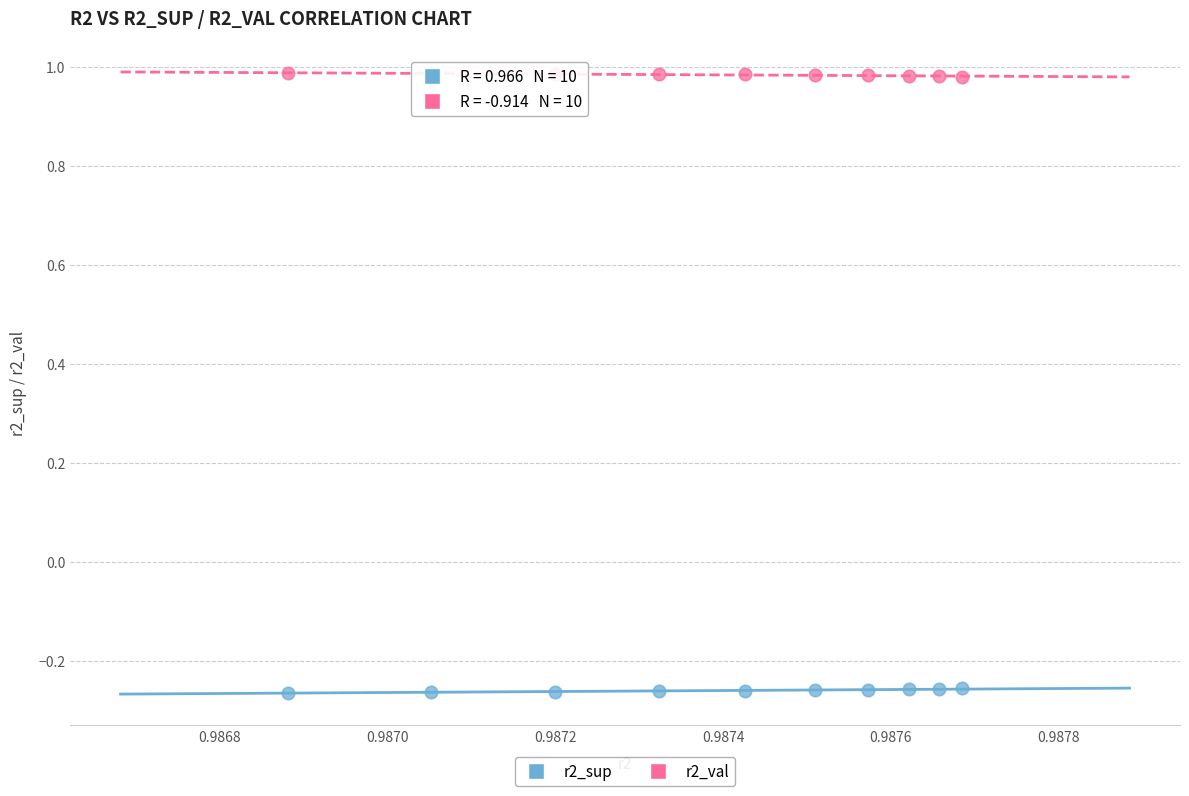

What are all the series names shown in the legend?

r2_sup, r2_val